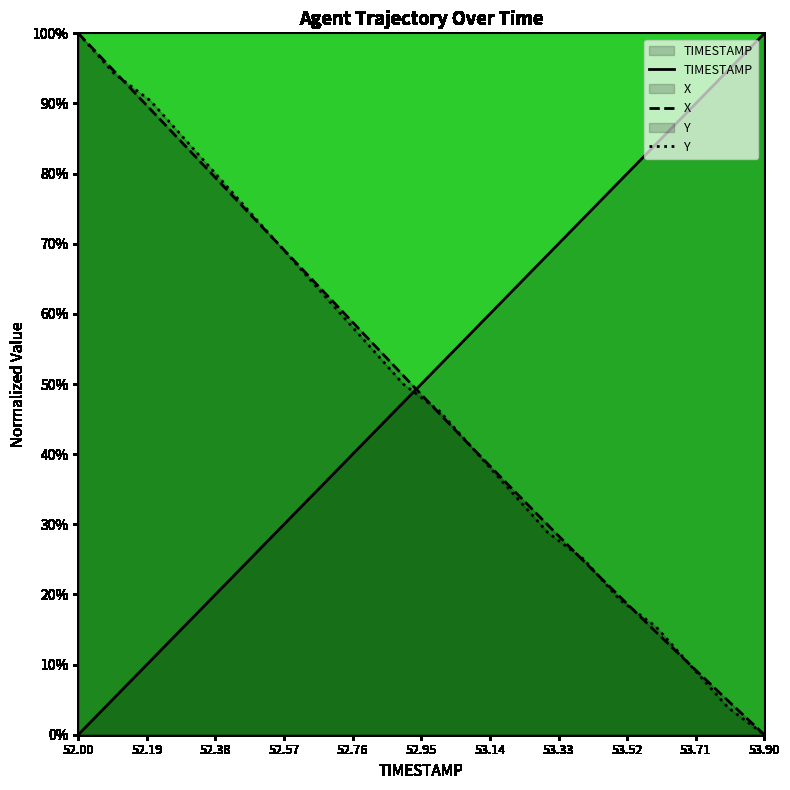

True or false: X and TIMESTAMP intersect in this chart.

True